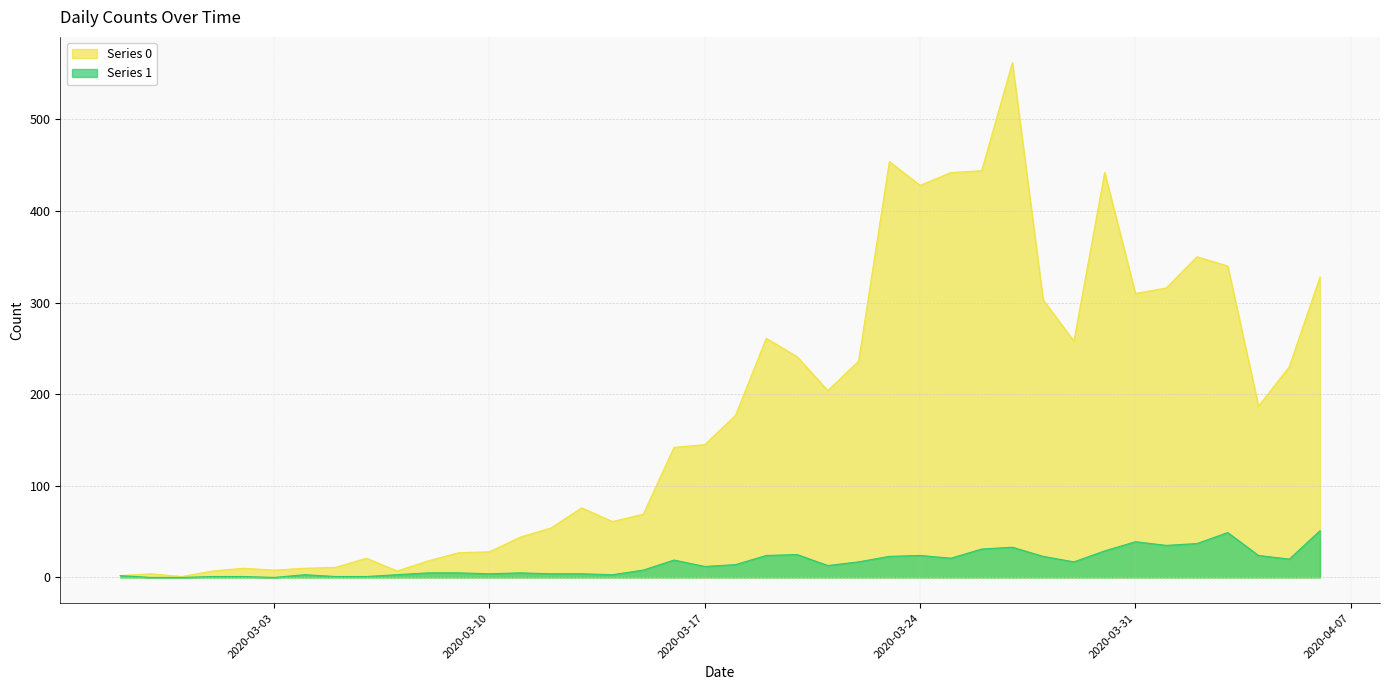

What are all the series names shown in the legend?

Series 0, Series 1